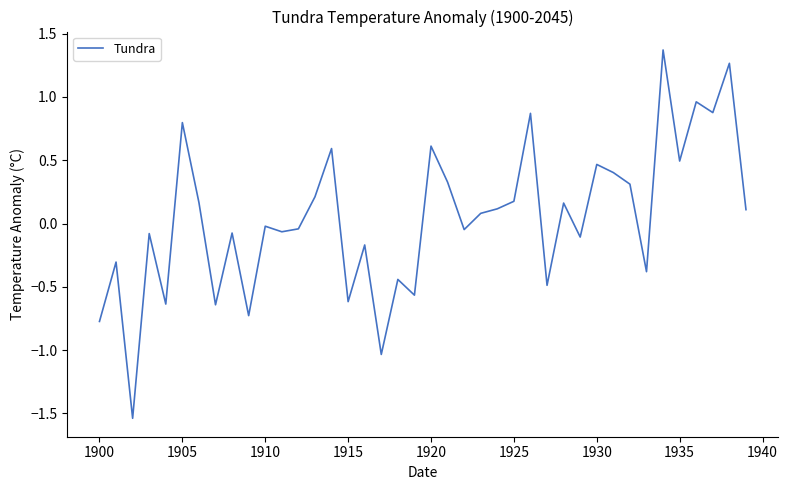

What is the difference between the maximum and minimum values?

2.9